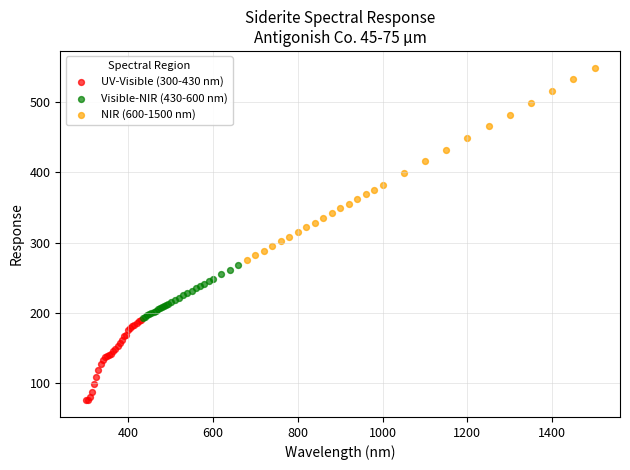

Which series contains the highest Y value?

NIR (600-1500 nm)